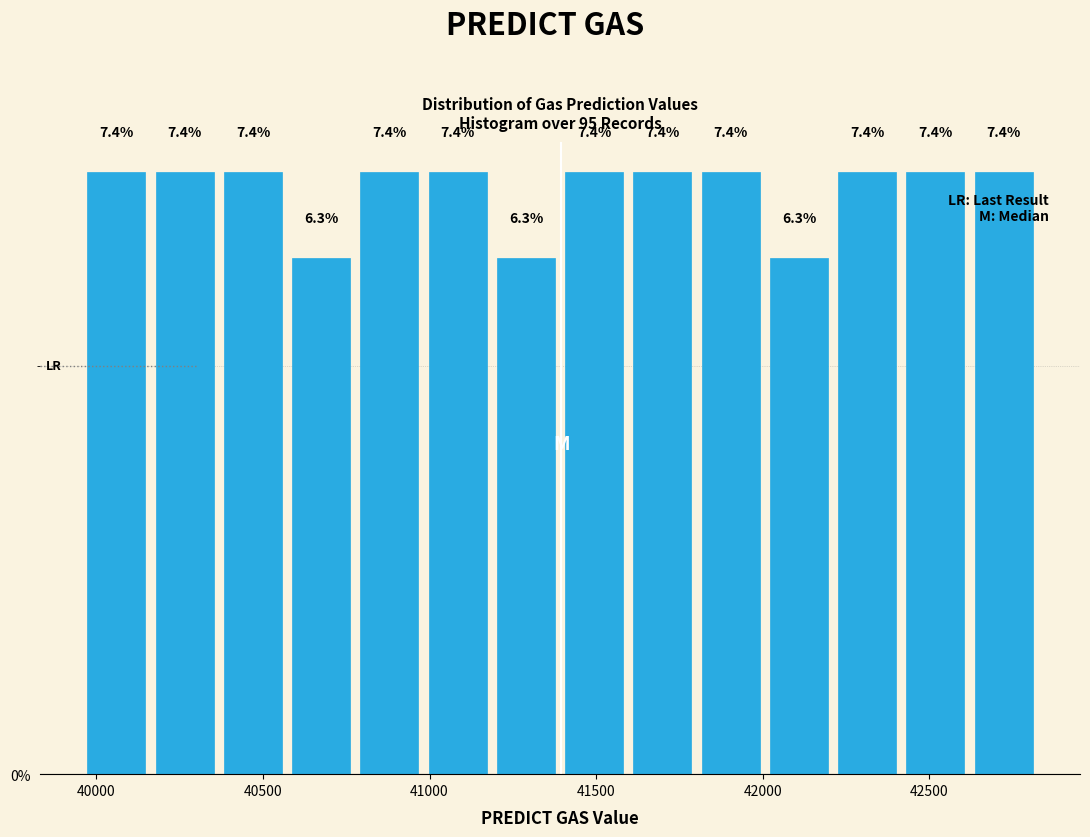

Reading left to right, list every bar in this chart as the range it spans on the x-axis followed by its height. The bar edges are not printed on the chart, so give them approximately, as read against the axis.

39950 to 40150: 7.4
40150 to 40350: 7.4
40350 to 40550: 7.4
40550 to 40800: 6.3
40800 to 41000: 7.4
41000 to 41200: 7.4
41200 to 41400: 6.3
41400 to 41600: 7.4
41600 to 41800: 7.4
41800 to 42000: 7.4
42000 to 42200: 6.3
42200 to 42400: 7.4
42400 to 42600: 7.4
42600 to 42850: 7.4